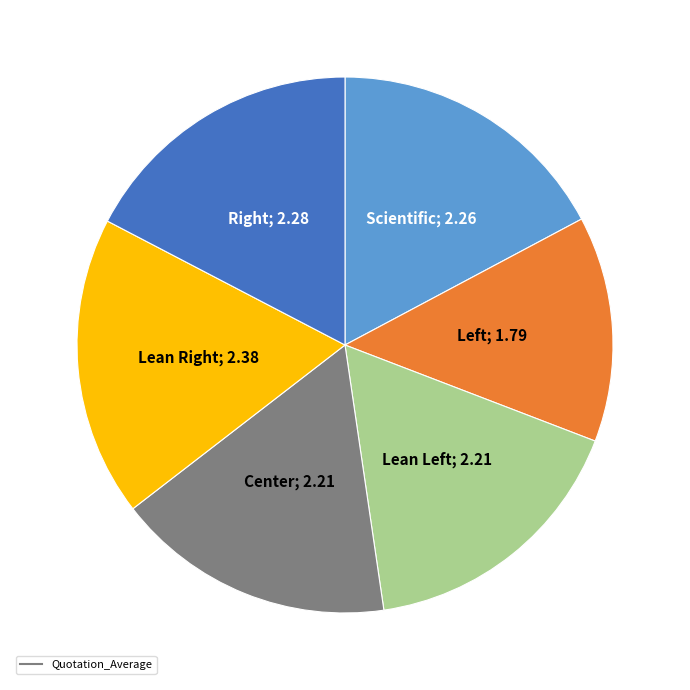

Is there any slice that represents more than half of the pie?

No